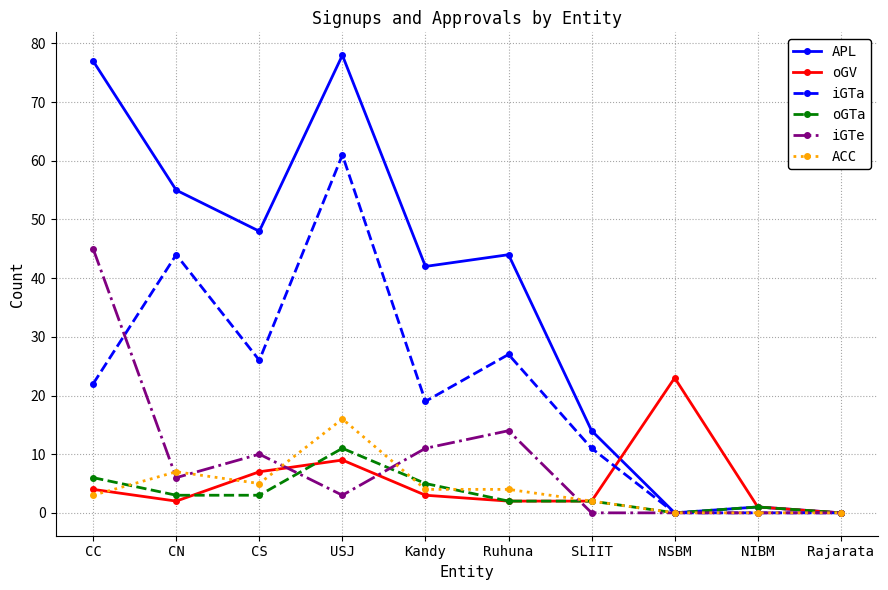

Which series has the widest spread of values?

APL